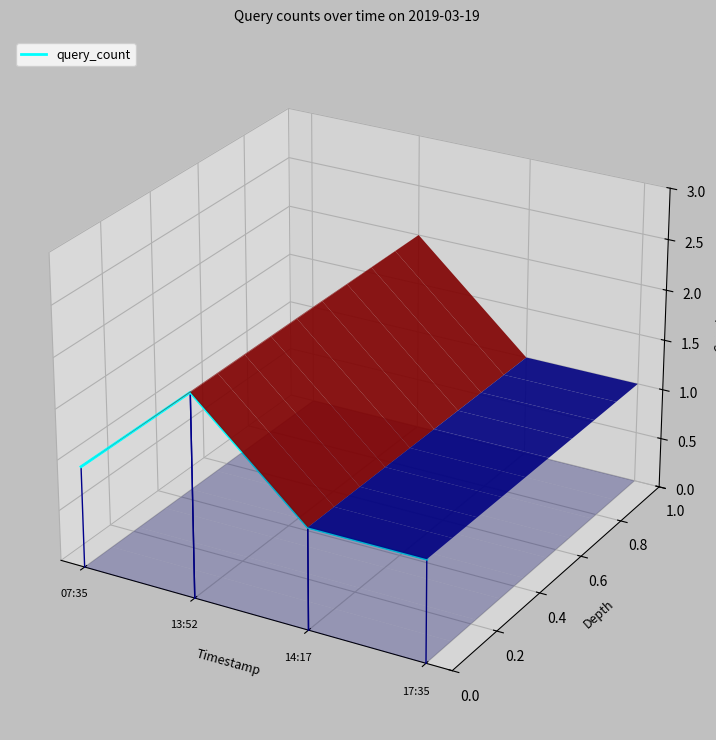

The value at 13:52 is -0.0. True or false?

False